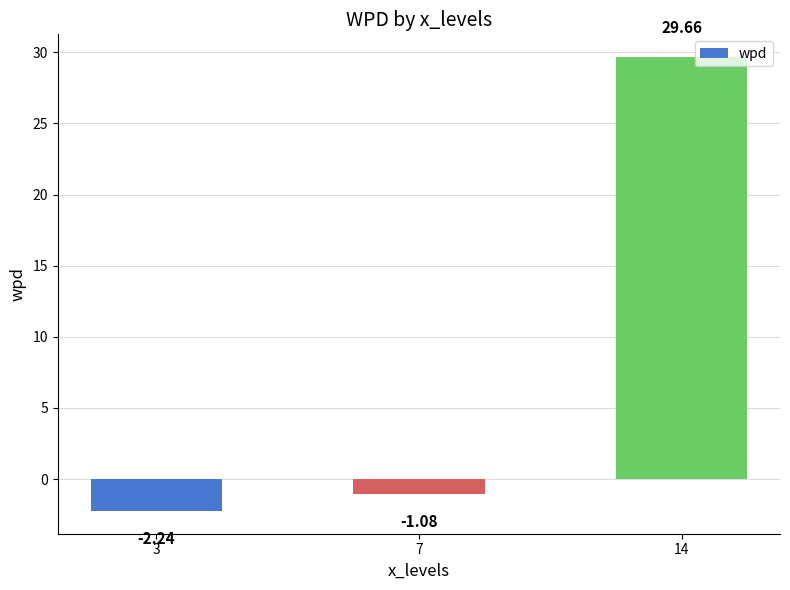

What is the value of the 3rd bar from the left?

29.7